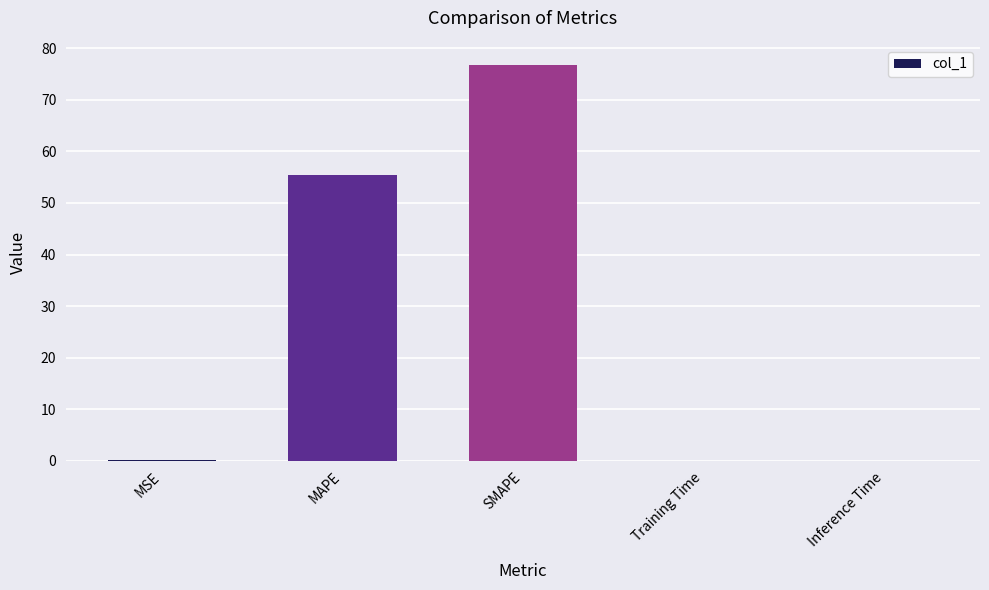

Which has a higher value, SMAPE or Training Time?

SMAPE